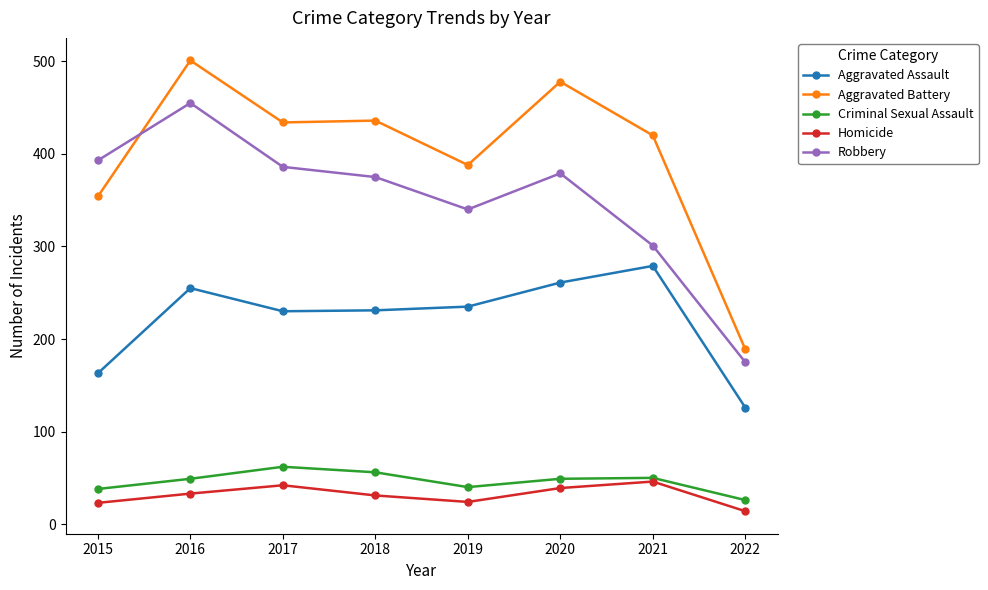

How many categories are shown in the chart?

8